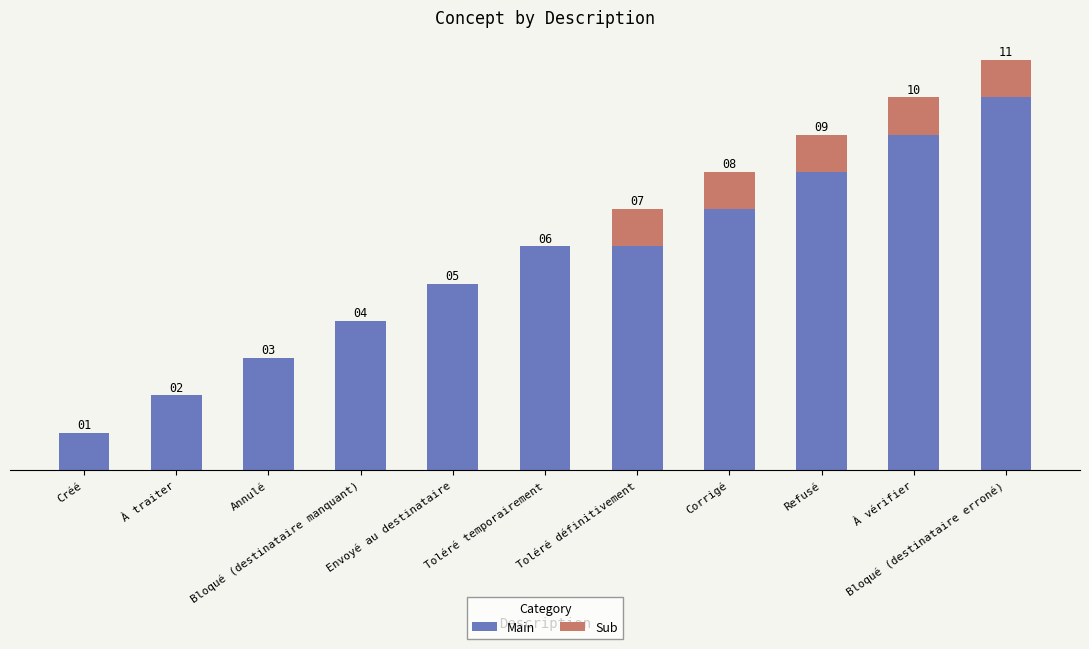

What are all the series names shown in the legend?

Main, Sub